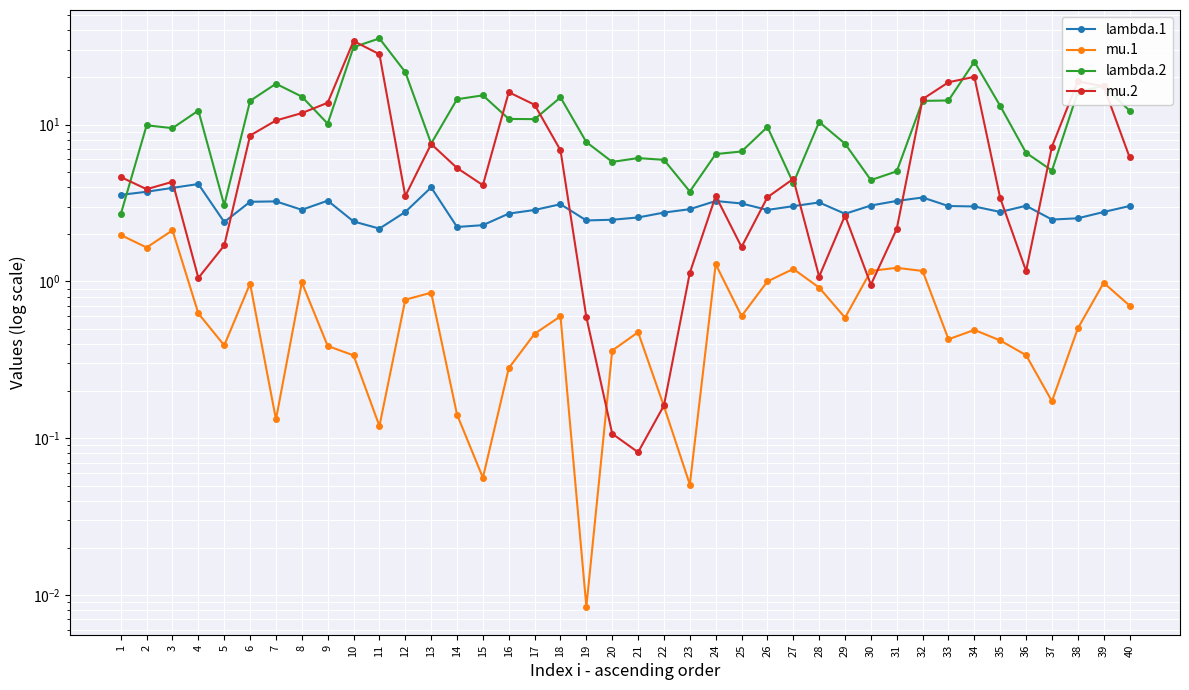

True or false: lambda.1 and mu.1 intersect in this chart.

False